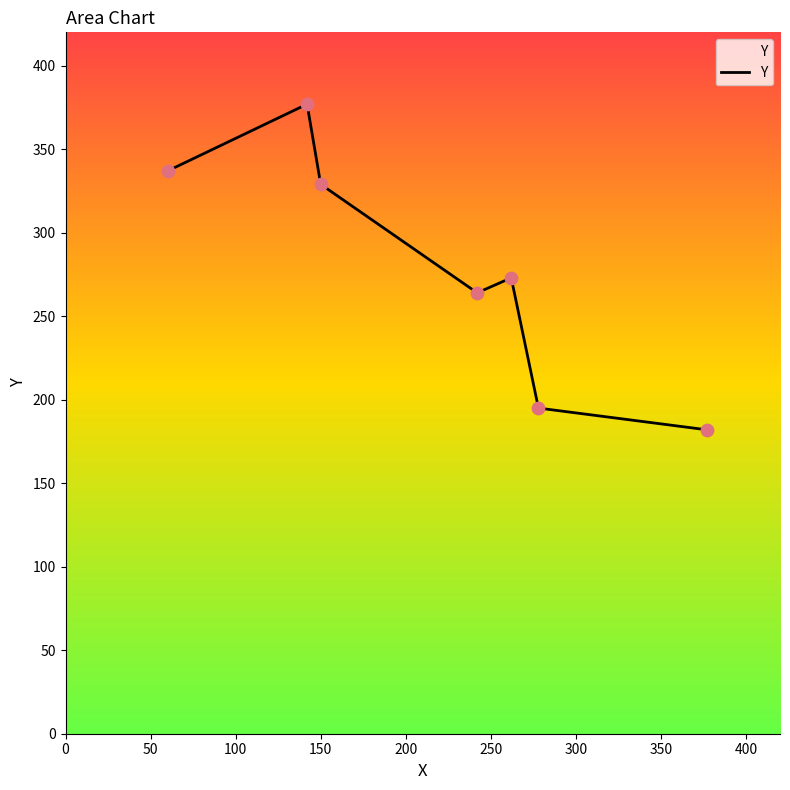

Which has a higher value, 200 or 150?

200